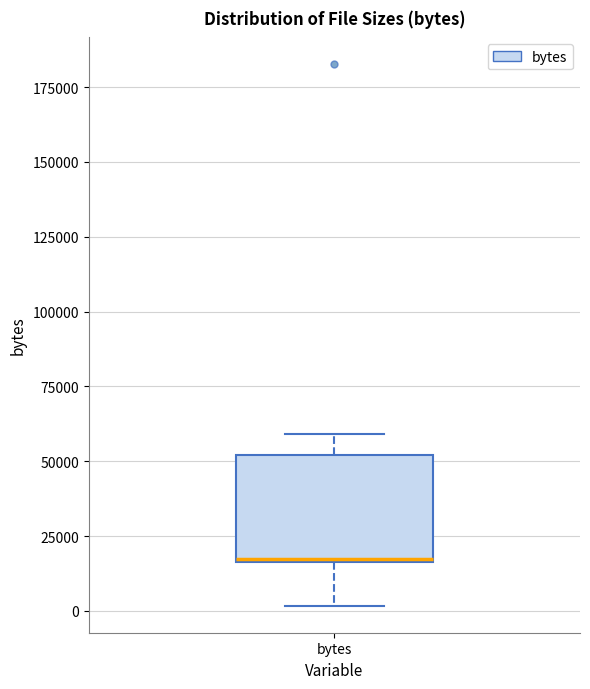

Read this box plot against the y-axis: the position of the median line, the range covered by the box, and the ends of both whiskers. The values are not printed on the chart, so give them approximately, as read against the axis.

median 15000, box 15000 to 50000, whiskers 0 to 60000